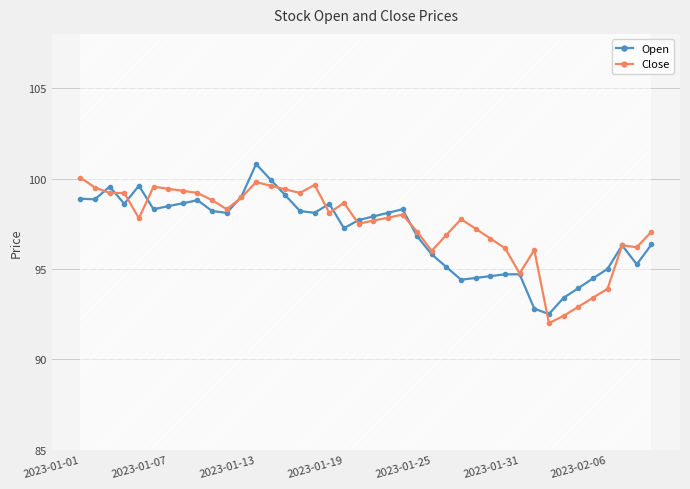

The Open series shows 161.6 at 2023-01-25. True or false?

False